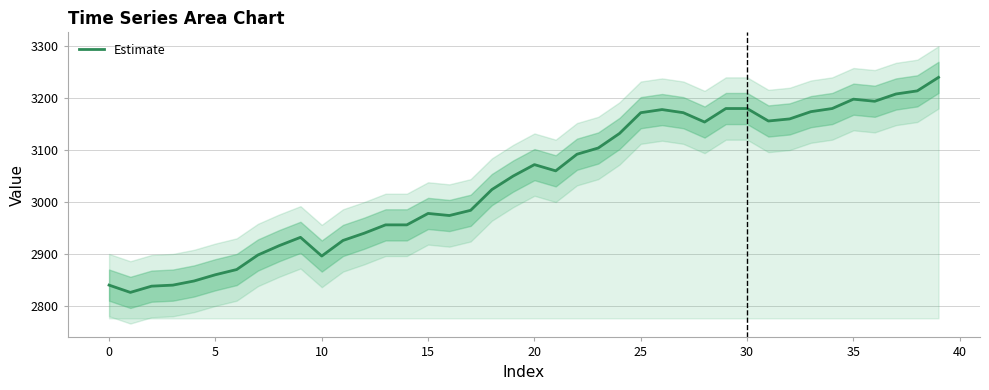

Reading left to right, extract all data points from this chart.

2840	2826	2838	2840	2848	2860	2870	2898	2916	2932	2896	2926	2940	2956	2956	2978	2974	2984	3024	3050	3072	3060	3092	3104	3132	3172	3178	3172	3154	3180	3180	3156	3160	3174	3180	3198	3194	3208	3214	3240